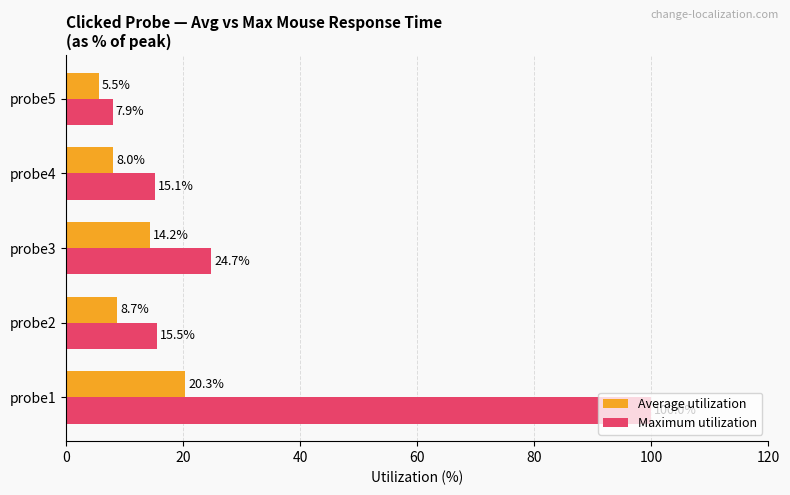

What is the difference between the maximum and minimum values in the Maximum utilization series?

92.1